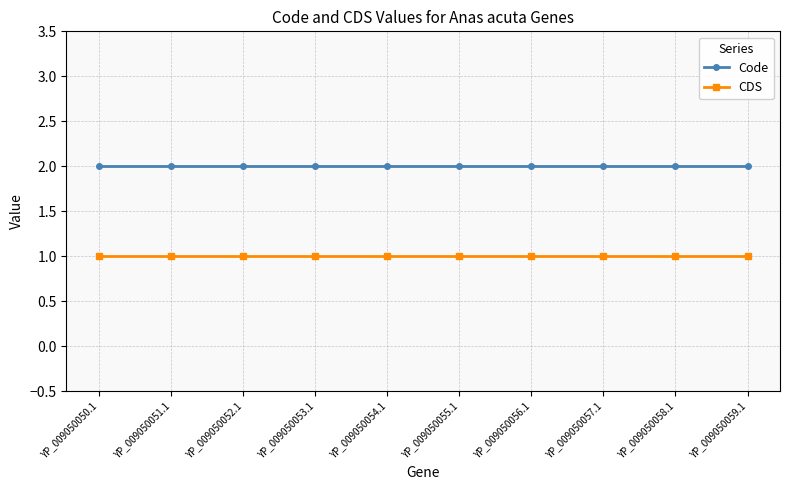

Rank the series by their average value, from highest to lowest.

Code, CDS